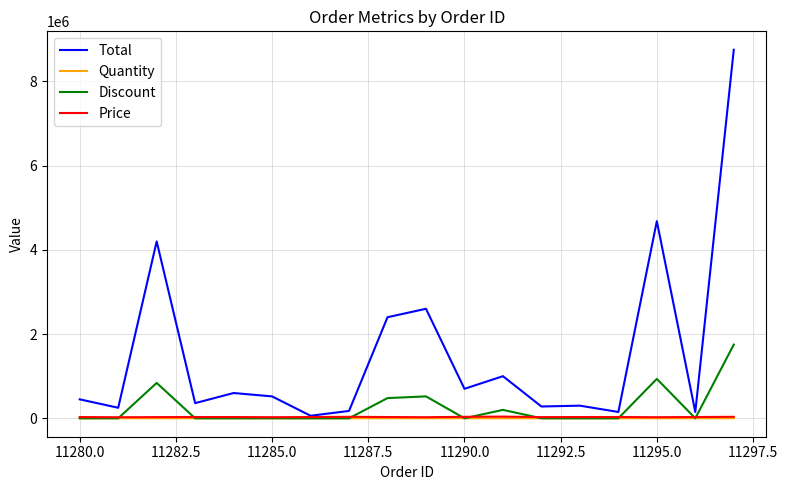

Which series has the largest range (max minus min)?

Total